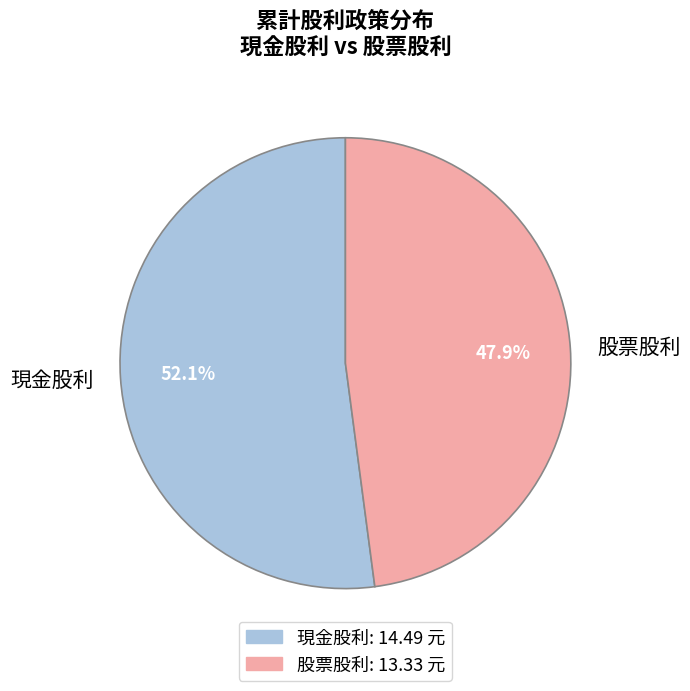

Approximately how many times larger is the value at 現金股利 compared to 股票股利?

1.1